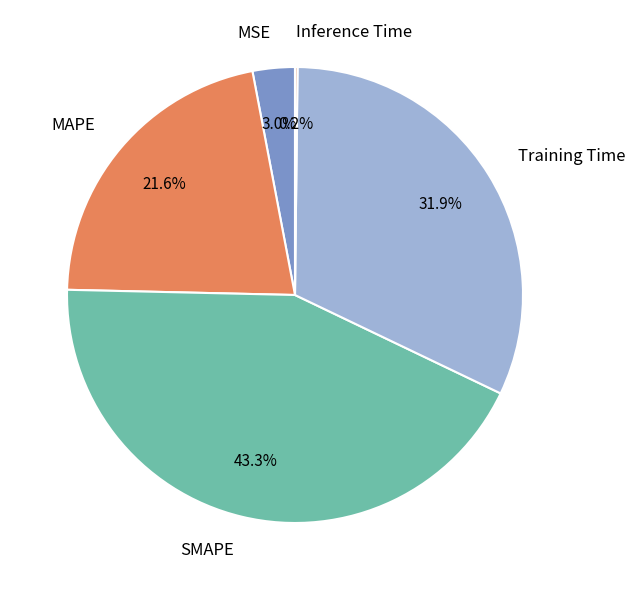

The SMAPE slice represents 48% of the pie. True or false?

False